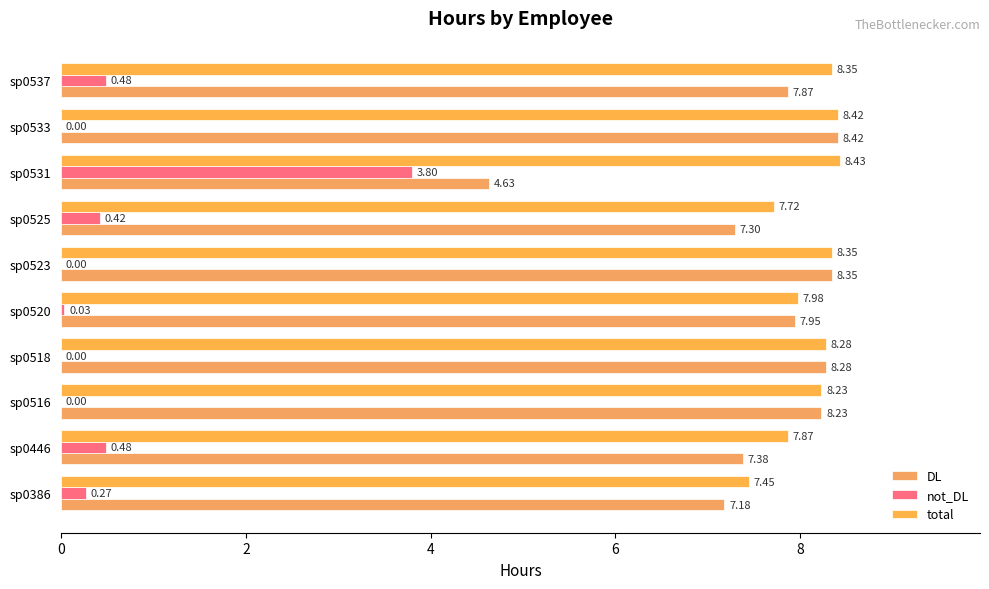

Count the number of categories in the chart.

10